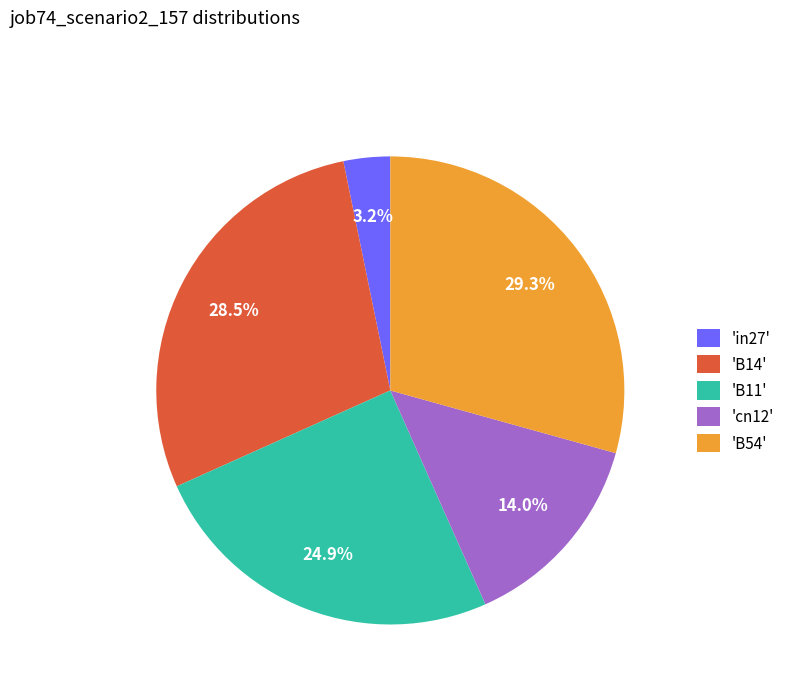

What is the smallest slice in the pie chart?

'in27'